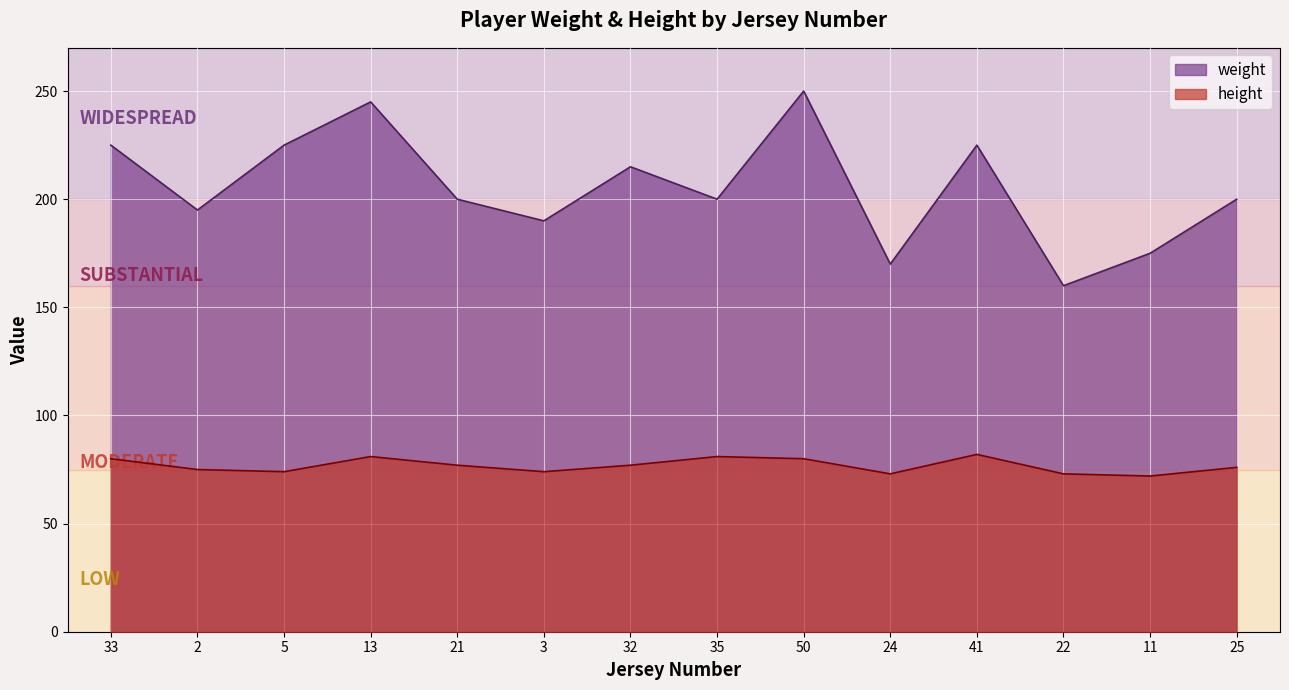

What is the label of the 10th point from the left?

24